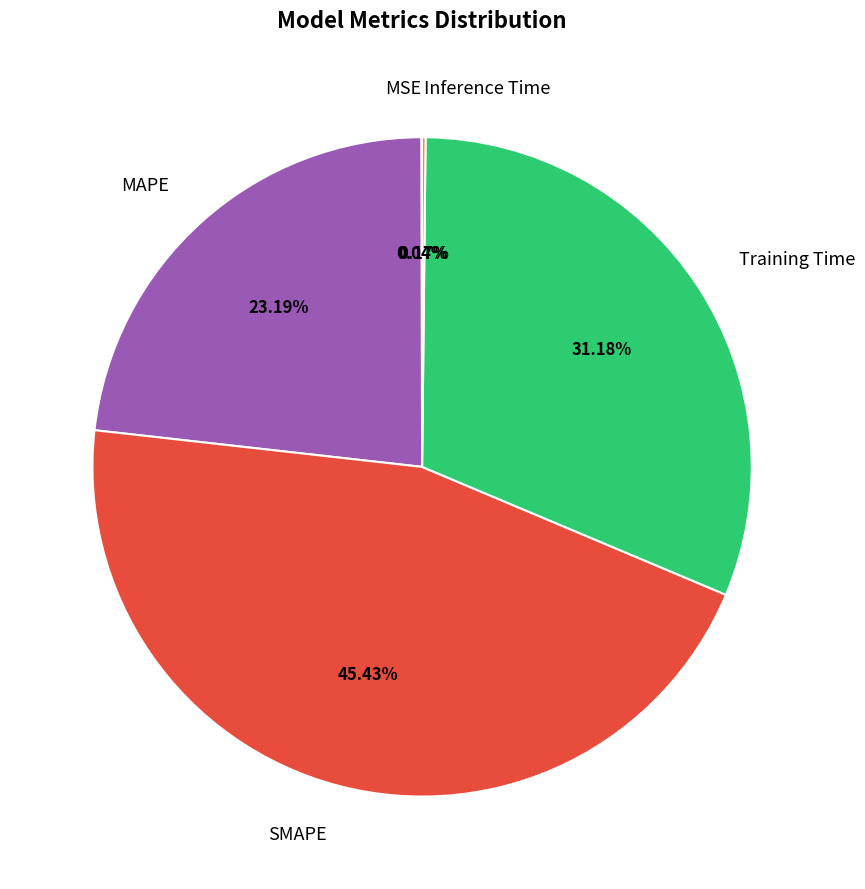

Is there any slice that represents more than half of the pie?

No